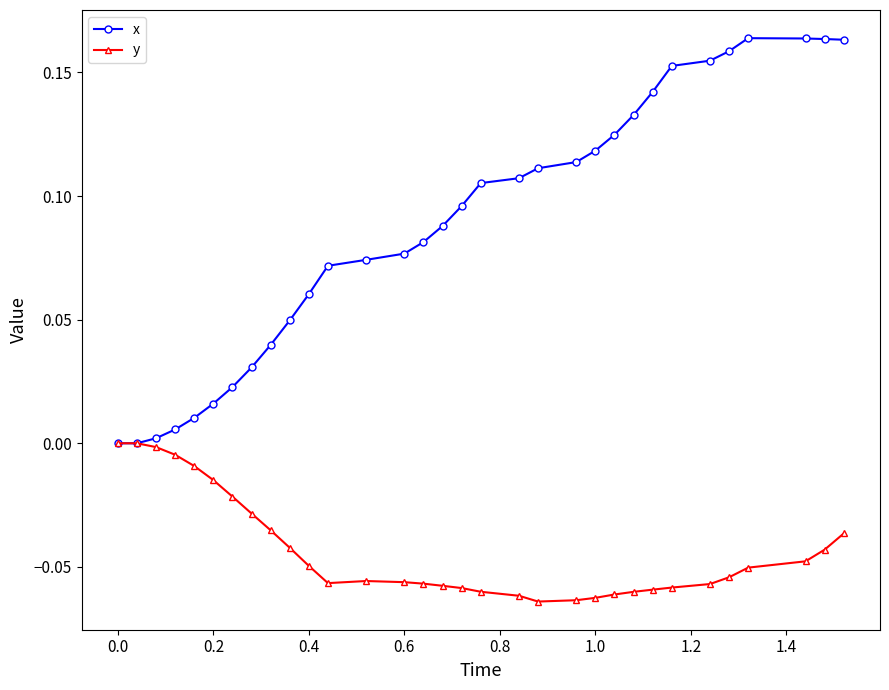

Which series has the largest total across all categories?

x